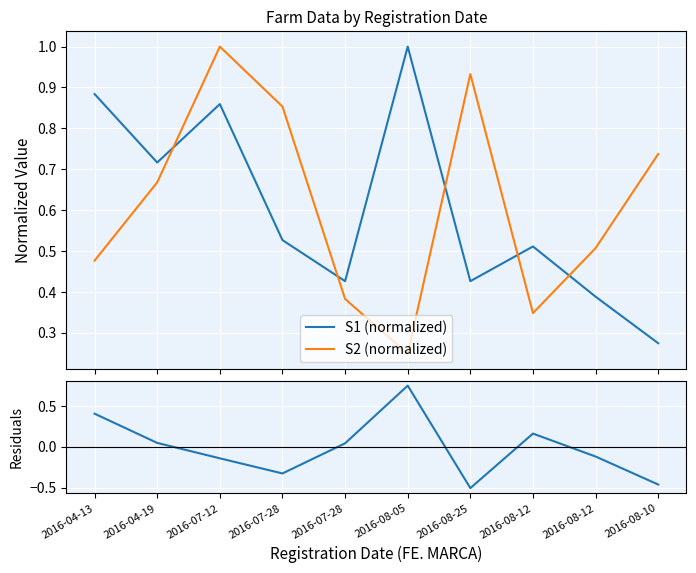

Count the number of data series in this chart.

3